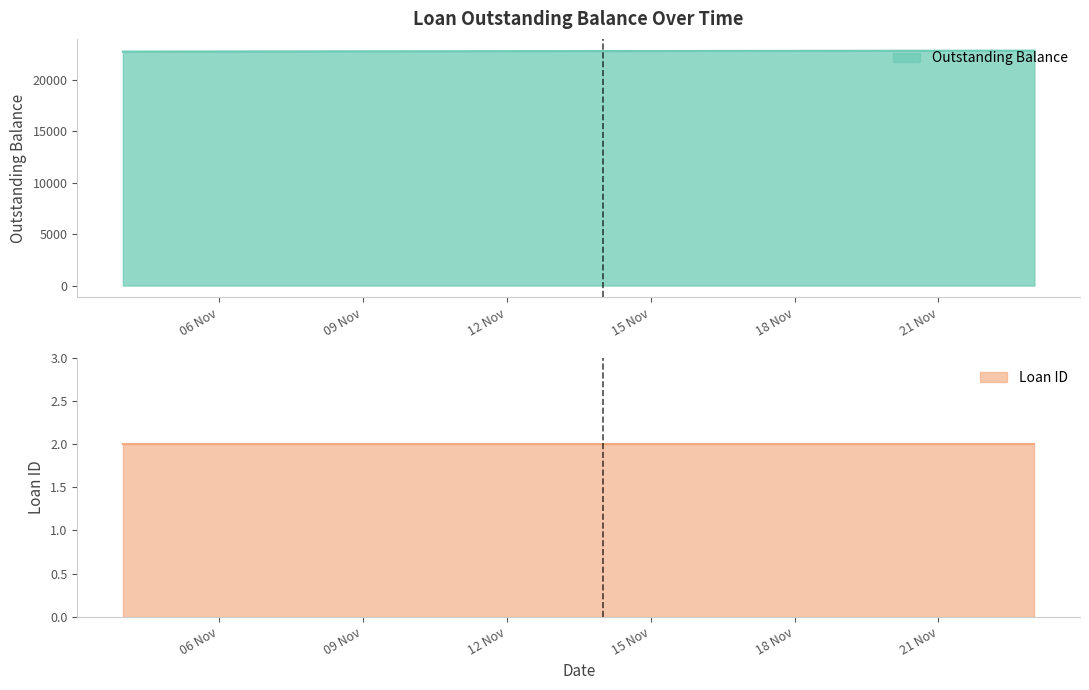

What is the highest value of the Outstanding Balance series?

22849.1